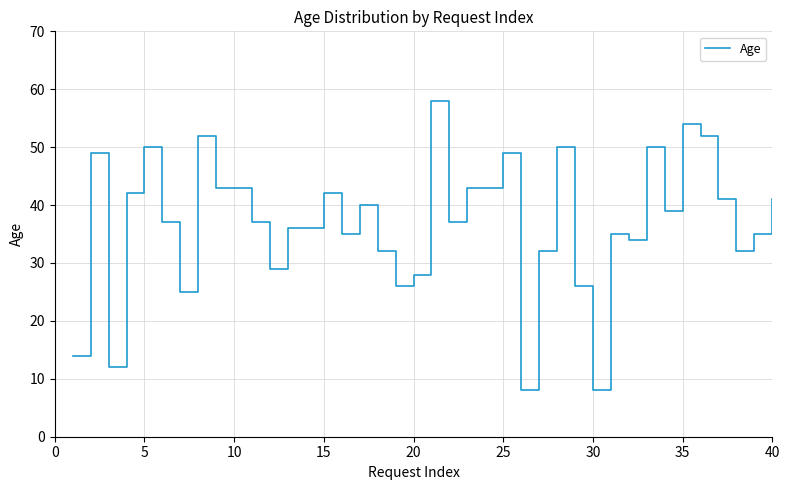

What is the difference between the maximum and minimum values?

50